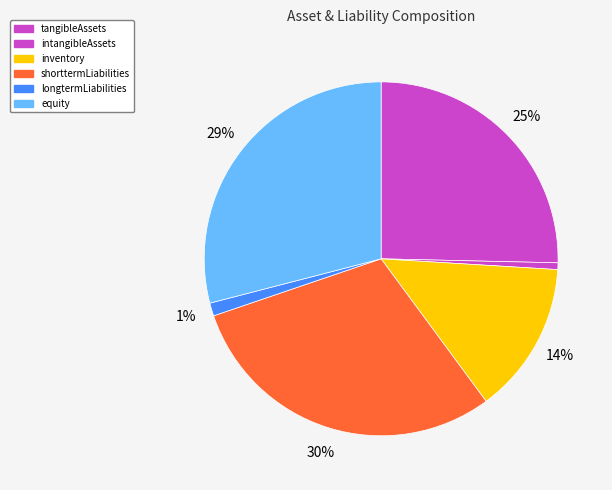

To the nearest percent, what is the combined percentage of equity and tangibleAssets?

54%